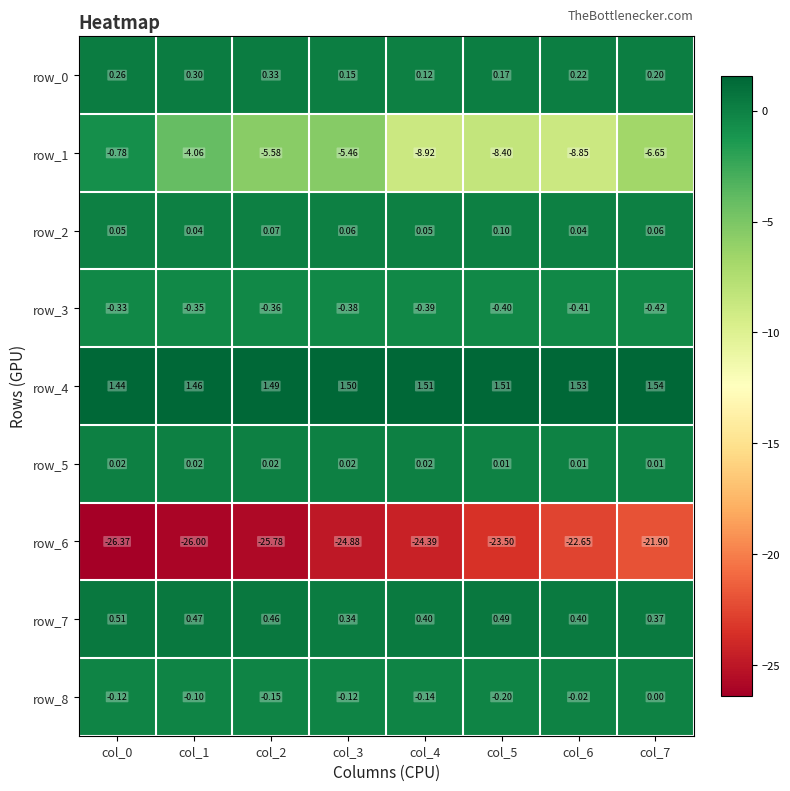

The value of row_4 at col_7 is 1.5. True or false?

True